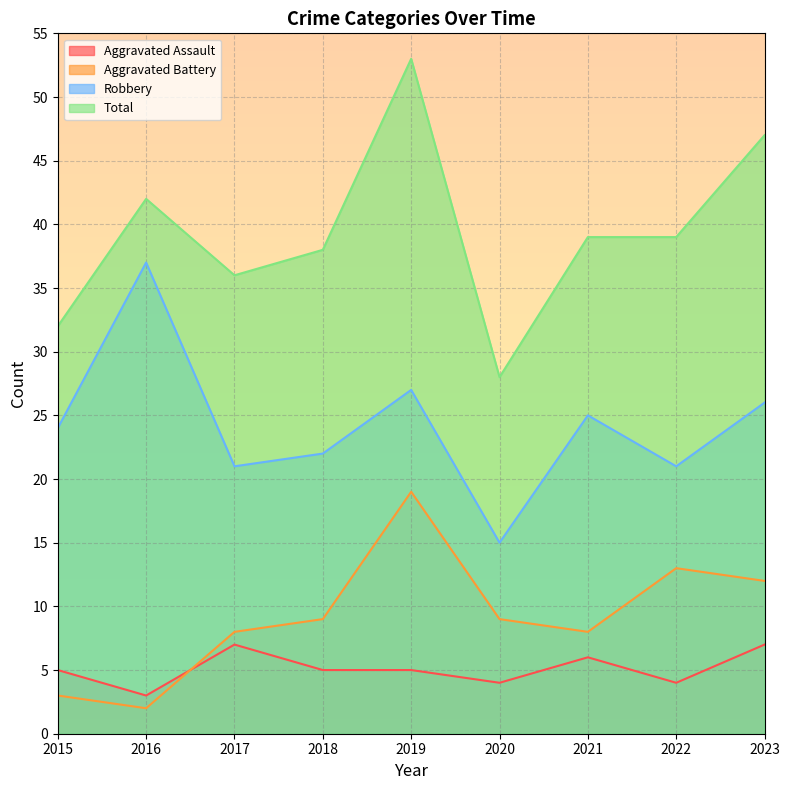

At which category is the sum across all series the highest?

2019